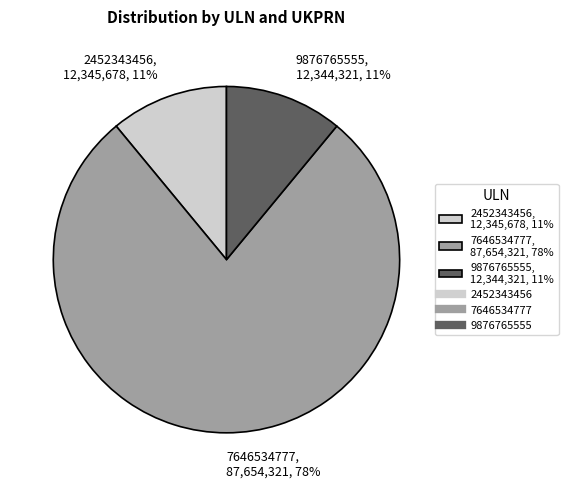

To the nearest percent, what is the difference between the largest and smallest slice percentages?

67%